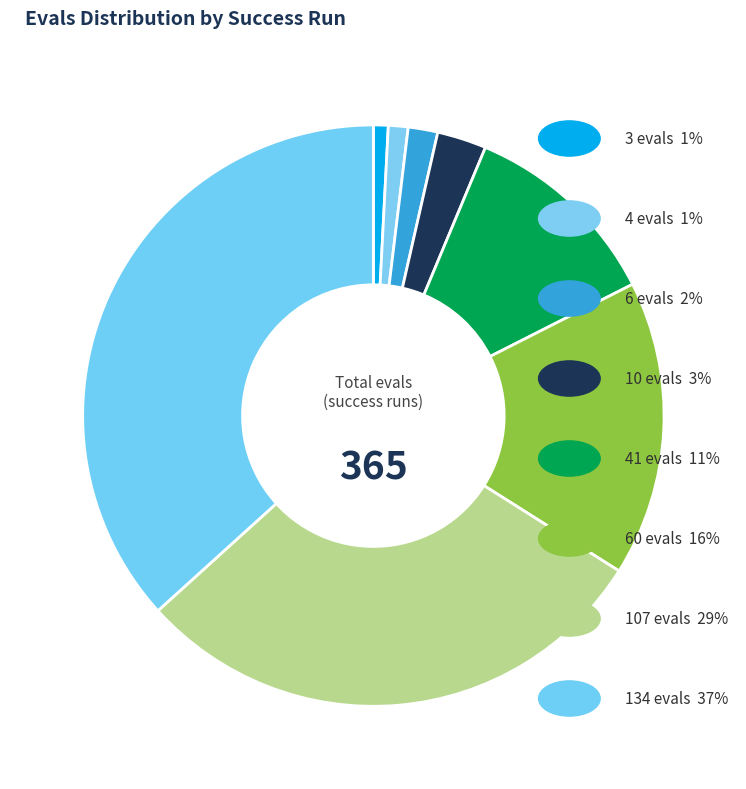

How many segments does this pie chart have?

8